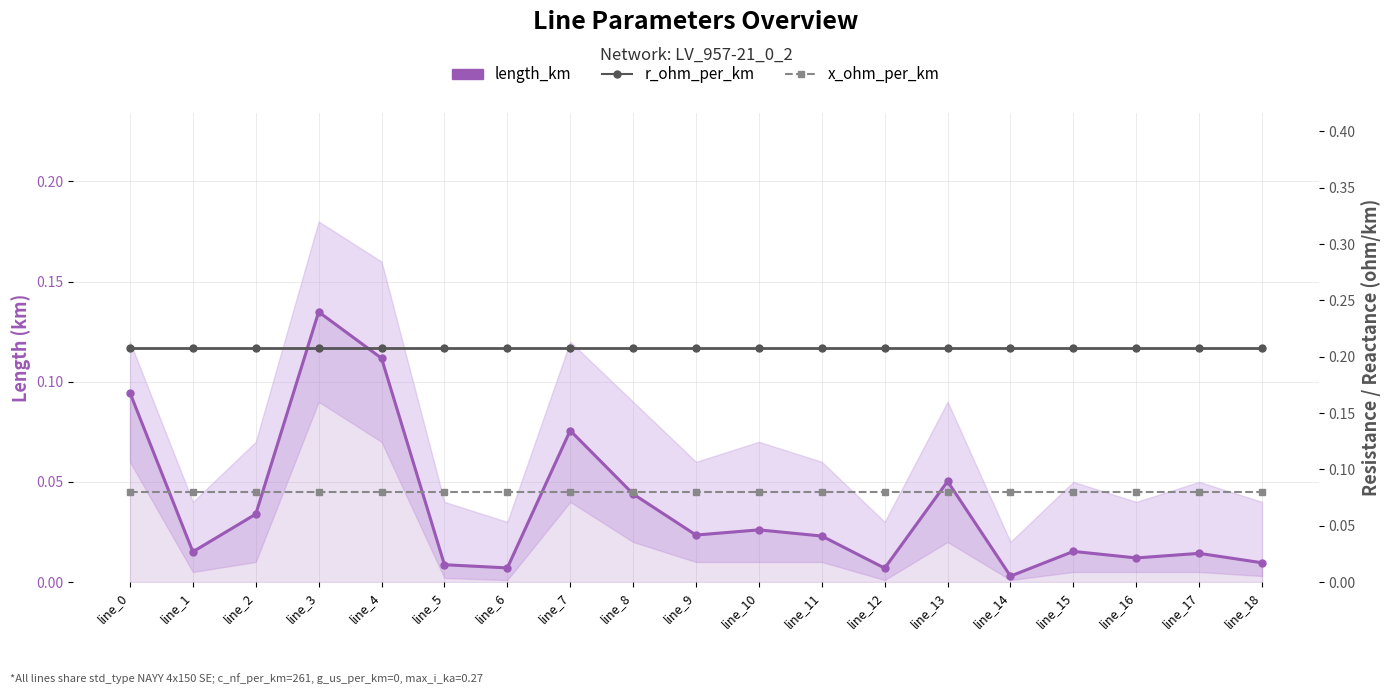

The r_ohm_per_km series shows 0.1 at line_17. True or false?

False